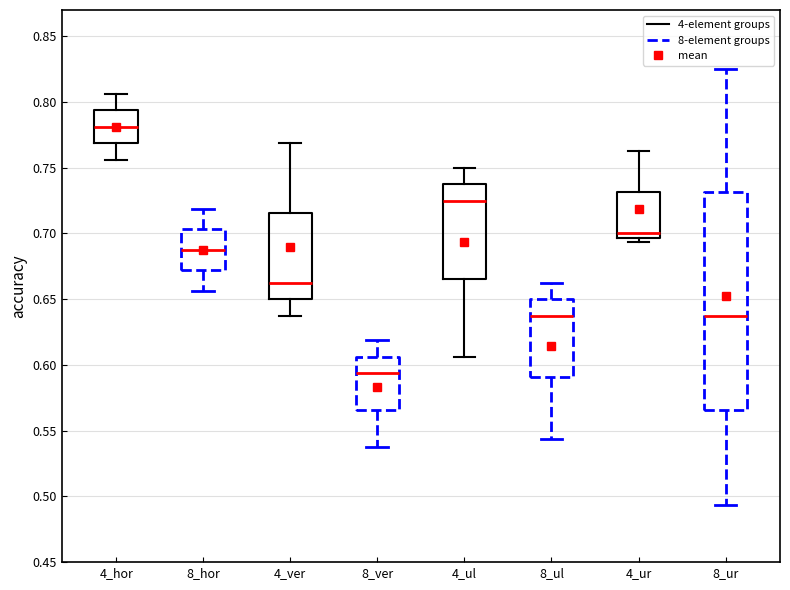

Reading left to right, read every box against the y-axis: the position of its median line, the range the box covers, and the ends of its whiskers. The values are not printed on the chart, so give them approximately, as read against the axis.

4_hor: median 0.780, box 0.770 to 0.795, whiskers 0.755 to 0.805
8_hor: median 0.690, box 0.670 to 0.705, whiskers 0.655 to 0.720
4_ver: median 0.665, box 0.650 to 0.715, whiskers 0.640 to 0.770
8_ver: median 0.595, box 0.565 to 0.605, whiskers 0.540 to 0.620
4_ul: median 0.725, box 0.665 to 0.740, whiskers 0.605 to 0.750
8_ul: median 0.640, box 0.590 to 0.650, whiskers 0.545 to 0.665
4_ur: median 0.700, box 0.695 to 0.730, whiskers 0.695 (just below the box's lower edge) to 0.765
8_ur: median 0.640, box 0.565 to 0.730, whiskers 0.495 to 0.825